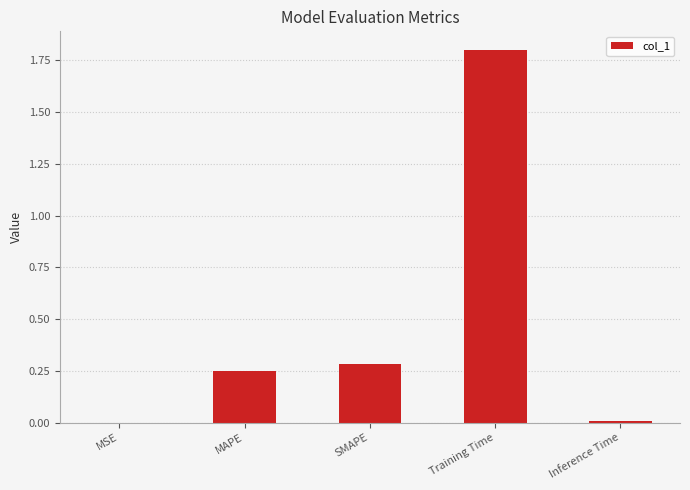

What is the sum of all values?

2.3